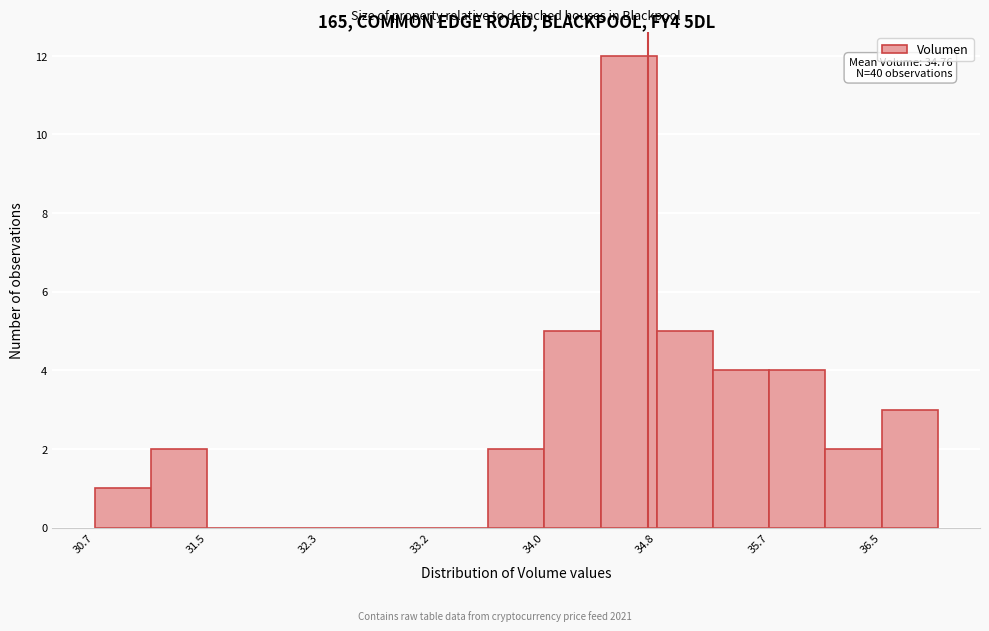

Which range on the x-axis has the tallest bar?

34.4 to 34.8